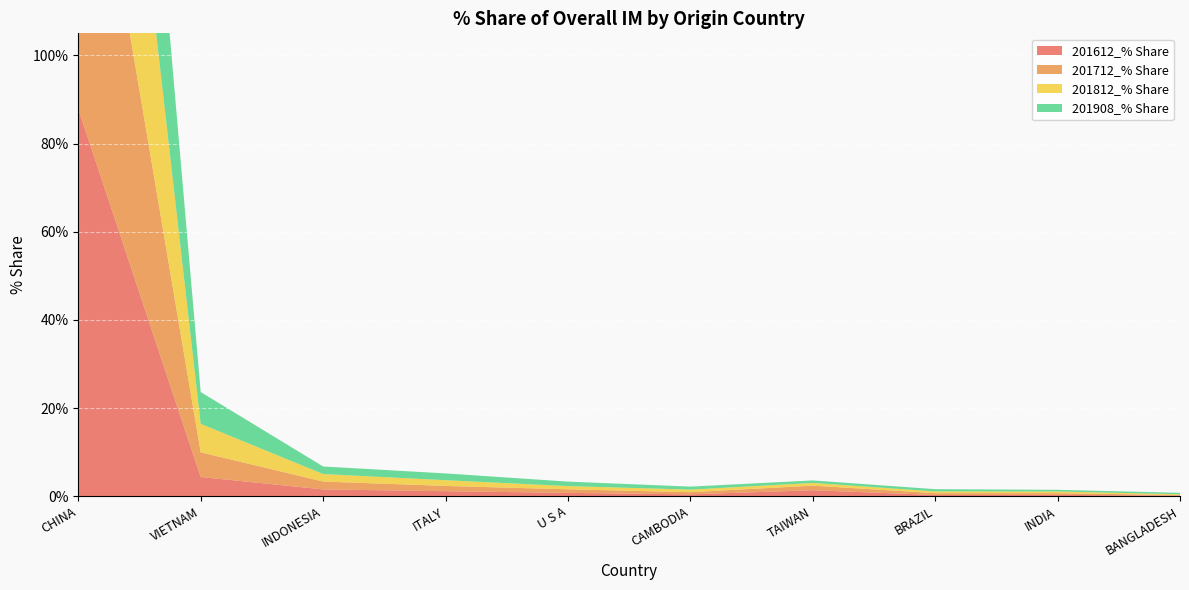

Reading left to right, list all the values displayed in this chart.

201612_% Share: CHINA=87.9	VIETNAM=4.4	INDONESIA=1.6	ITALY=1.1	U S A=0.8	CAMBODIA=0.4	TAIWAN=1.4	BRAZIL=0.3	INDIA=0.3	BANGLADESH=0.1
201712_% Share: CHINA=86.2	VIETNAM=5.6	INDONESIA=1.8	ITALY=1.2	U S A=0.8	CAMBODIA=0.5	TAIWAN=1.0	BRAZIL=0.4	INDIA=0.4	BANGLADESH=0.1
201812_% Share: CHINA=85.8	VIETNAM=6.5	INDONESIA=1.7	ITALY=1.3	U S A=0.7	CAMBODIA=0.6	TAIWAN=0.6	BRAZIL=0.4	INDIA=0.4	BANGLADESH=0.2
201908_% Share: CHINA=84.3	VIETNAM=7.2	INDONESIA=1.7	ITALY=1.5	U S A=1.0	CAMBODIA=0.7	TAIWAN=0.6	BRAZIL=0.5	INDIA=0.4	BANGLADESH=0.3